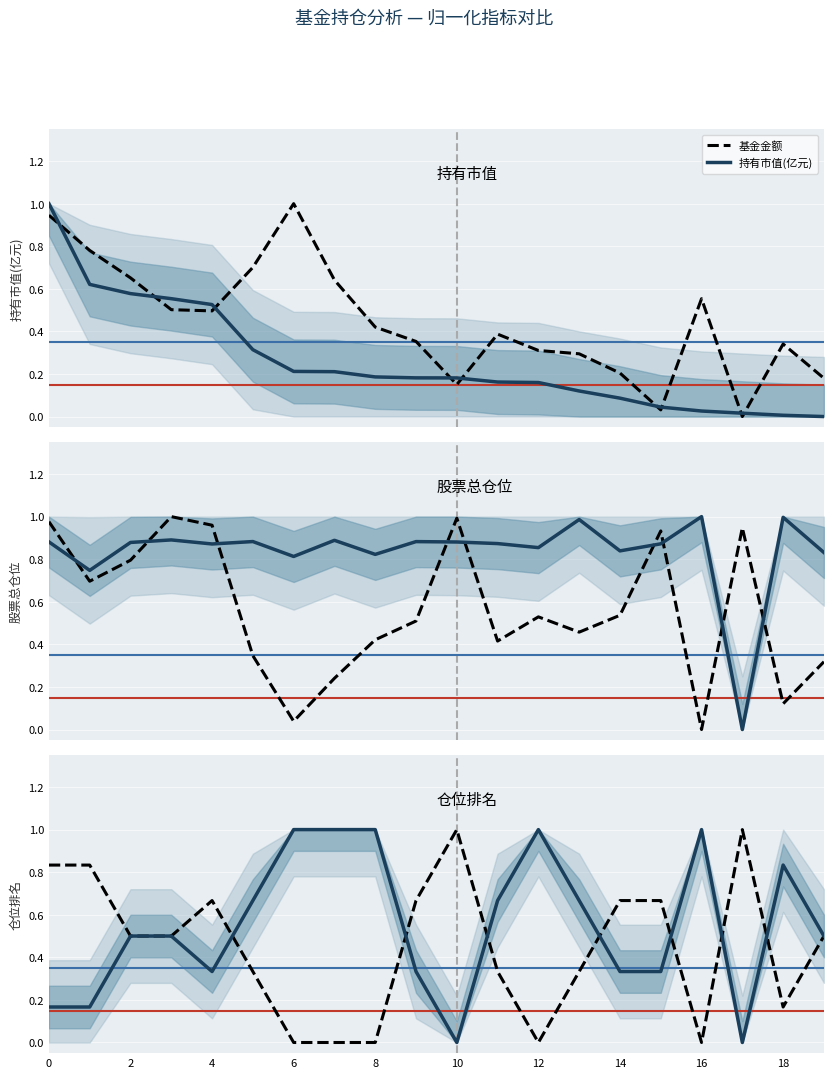

True or false: 综合仓位 has more than 1 points higher than both neighbors.

True